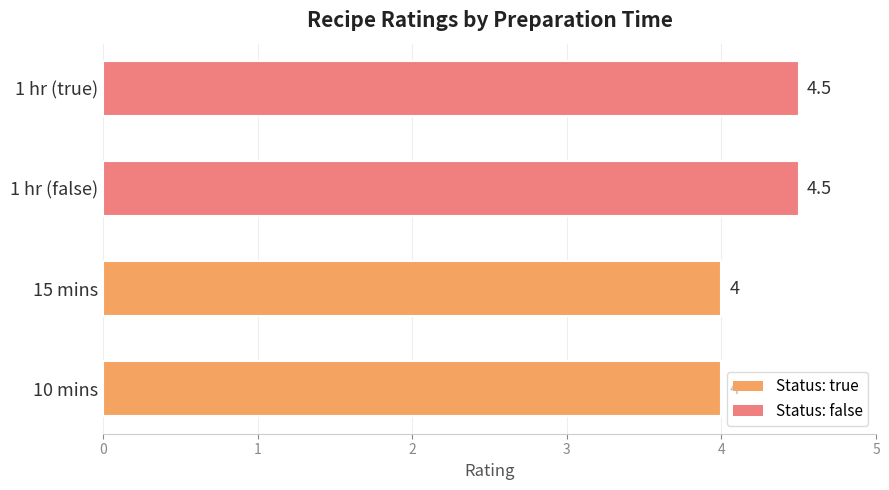

What is the sum of the values at 15 mins and 10 mins?

8.0